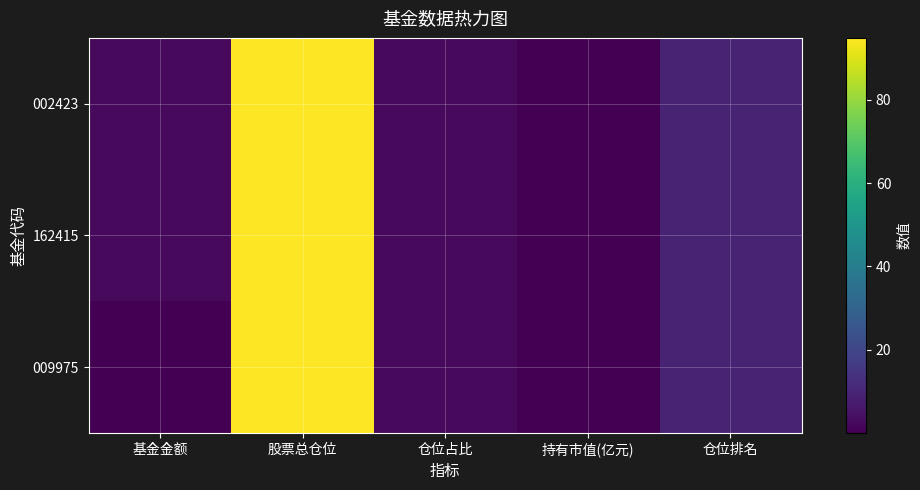

At which category is the sum across all series the highest?

股票总仓位